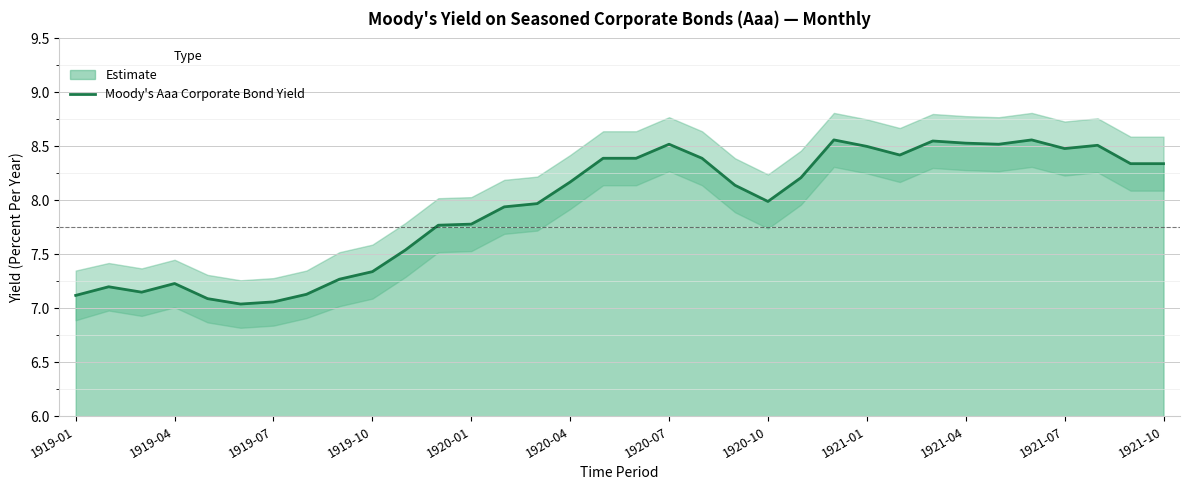

The value of Moody's Aaa Corporate Bond Yield at 1919-01 is 7.1. True or false?

True